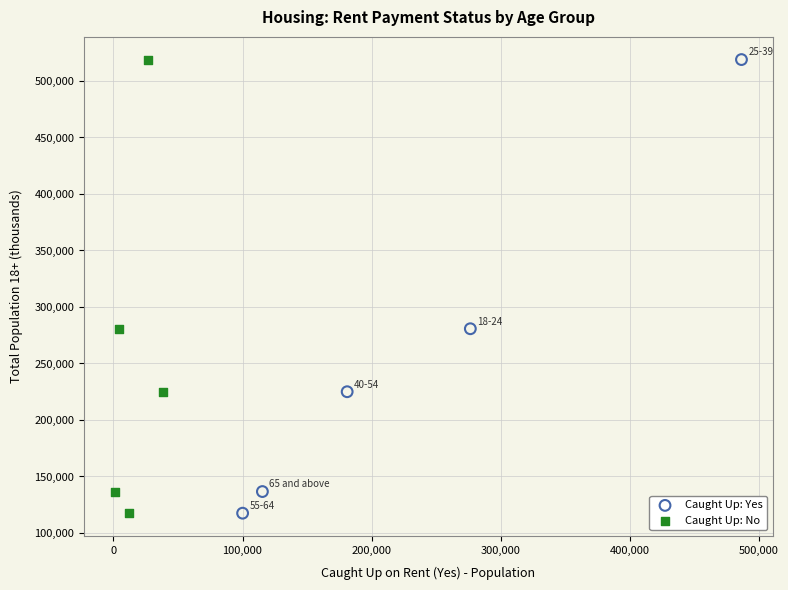

What are all the series names shown in the legend?

Caught Up: Yes, Caught Up: No